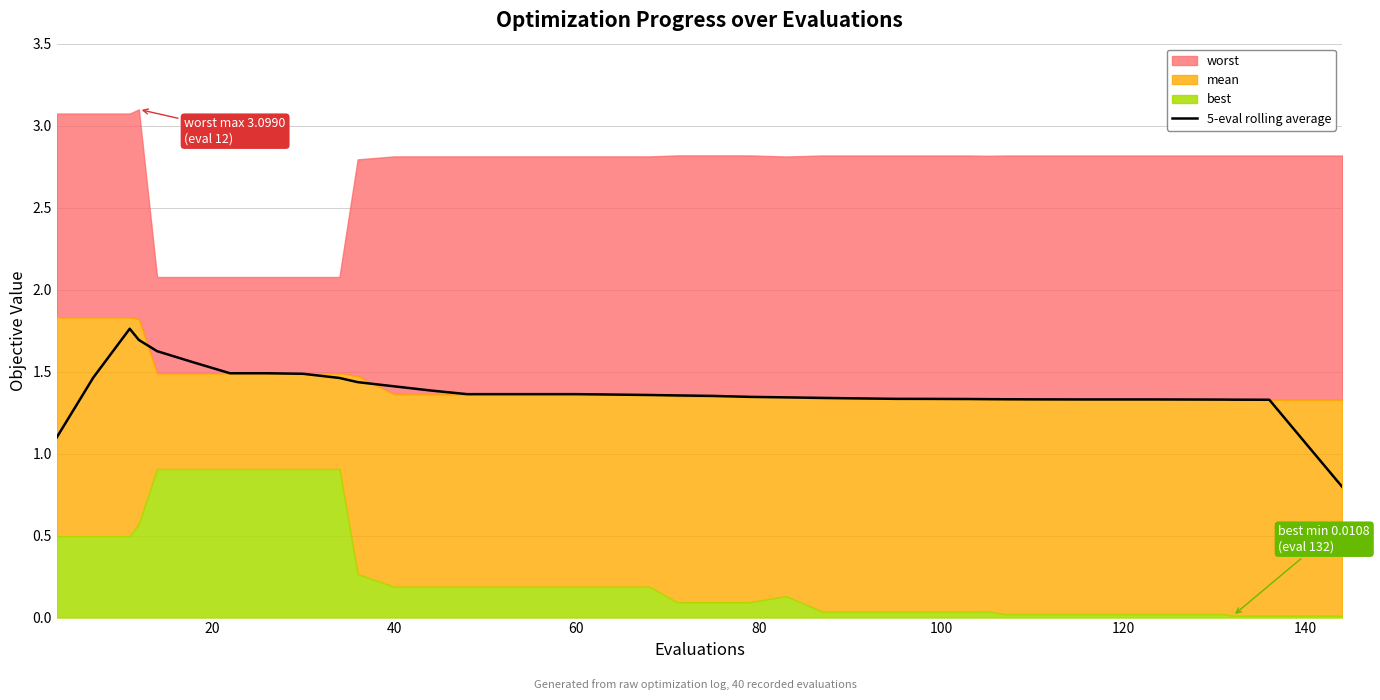

How many values are below 1?

1